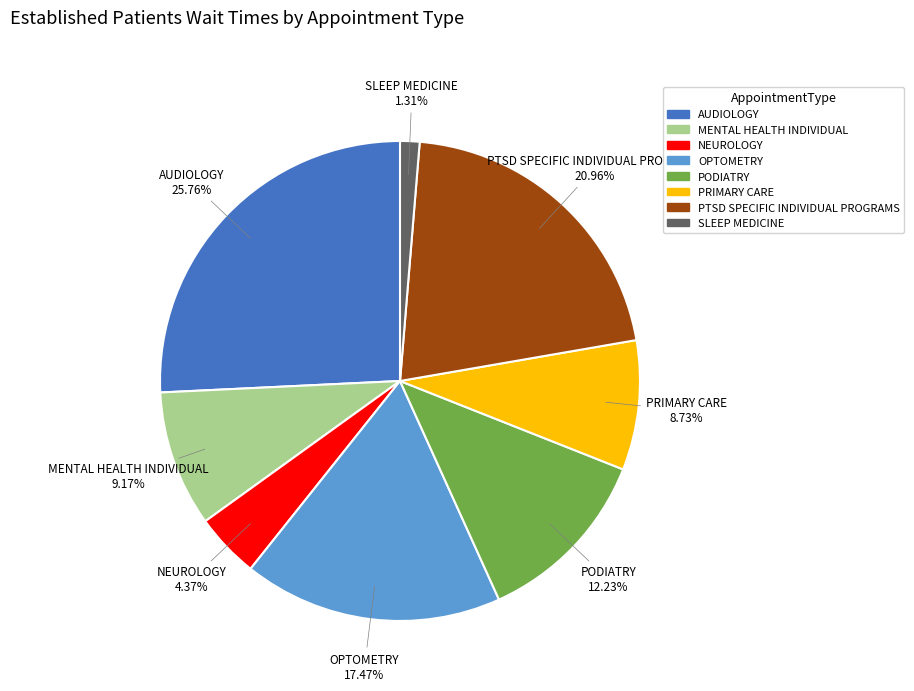

Which category has the biggest portion of the pie?

AUDIOLOGY